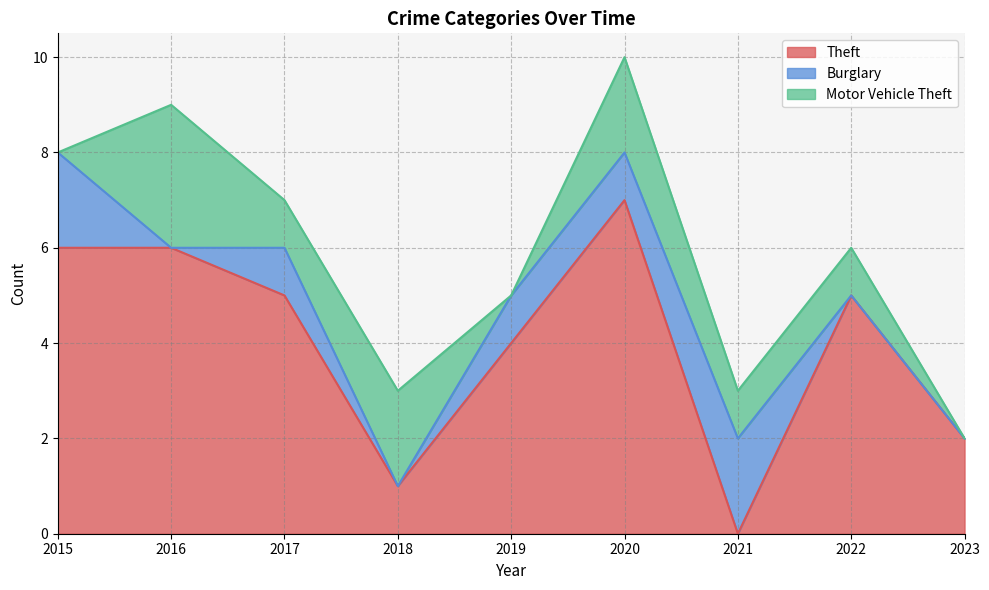

At which label does Theft first exceed 5?

2015